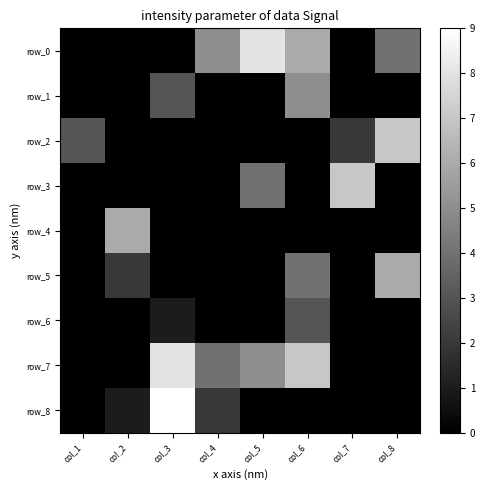

Which series changed the most between col_1 and col_4?

row_0